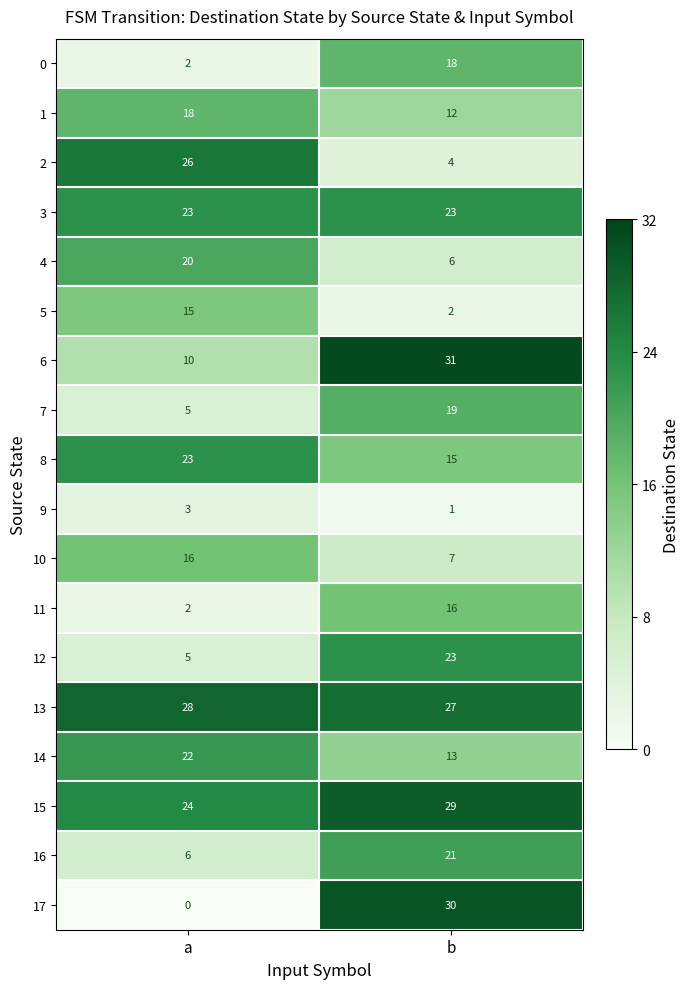

The 2 series shows 4 at b. True or false?

True